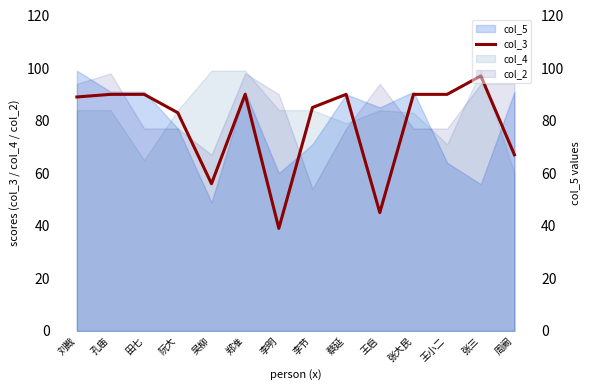

What is the smallest value displayed?

39